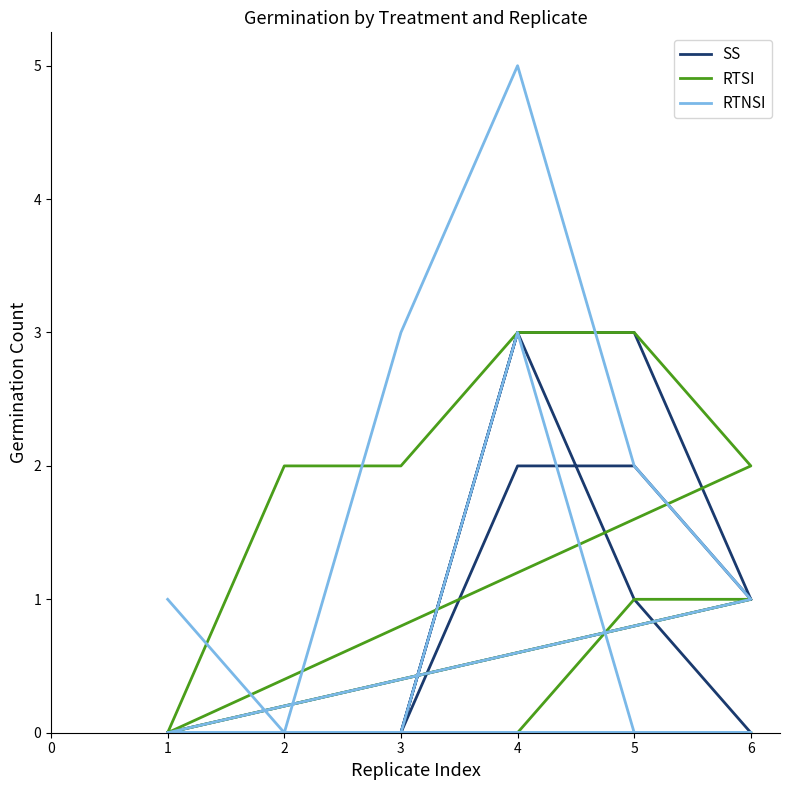

How many series are shown in this chart?

3